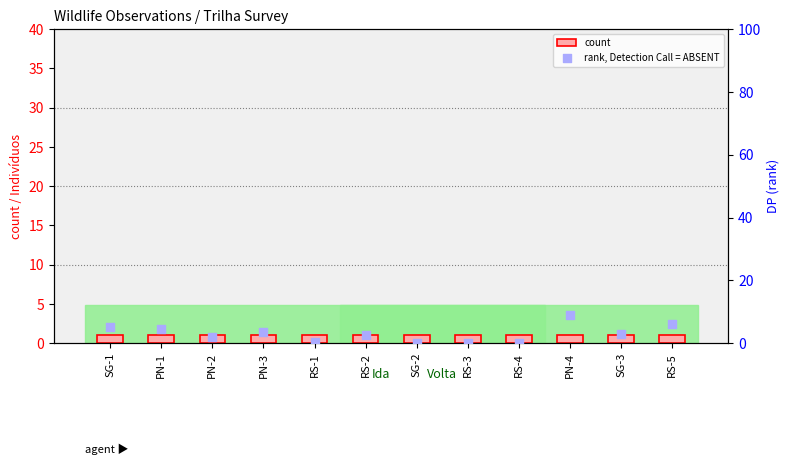

Which series contains the highest Y value?

rank, Detection Call = ABSENT